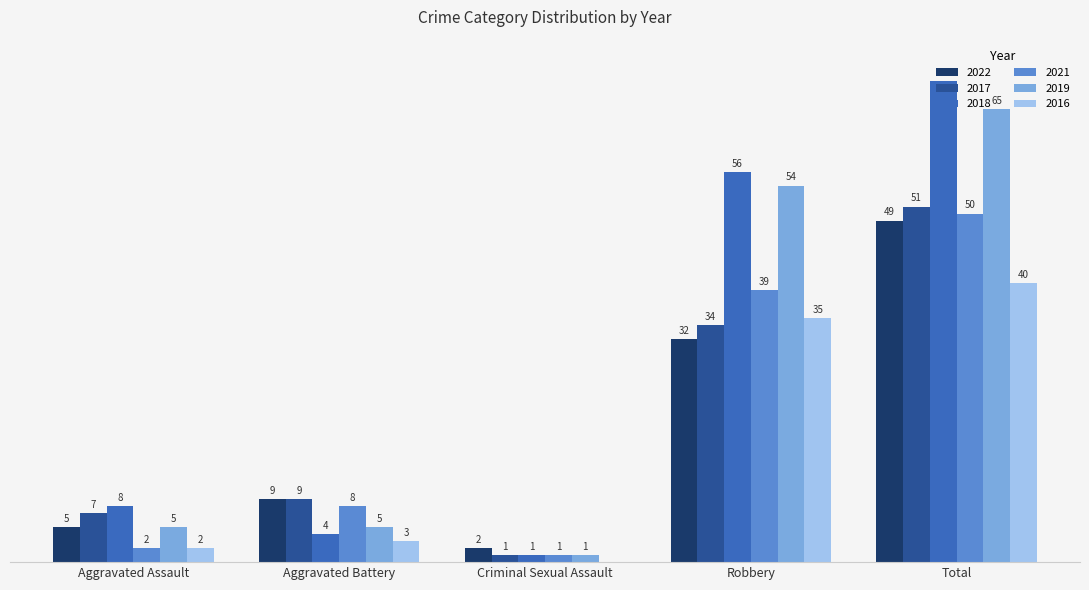

At which label does 2021 reach its peak?

Total